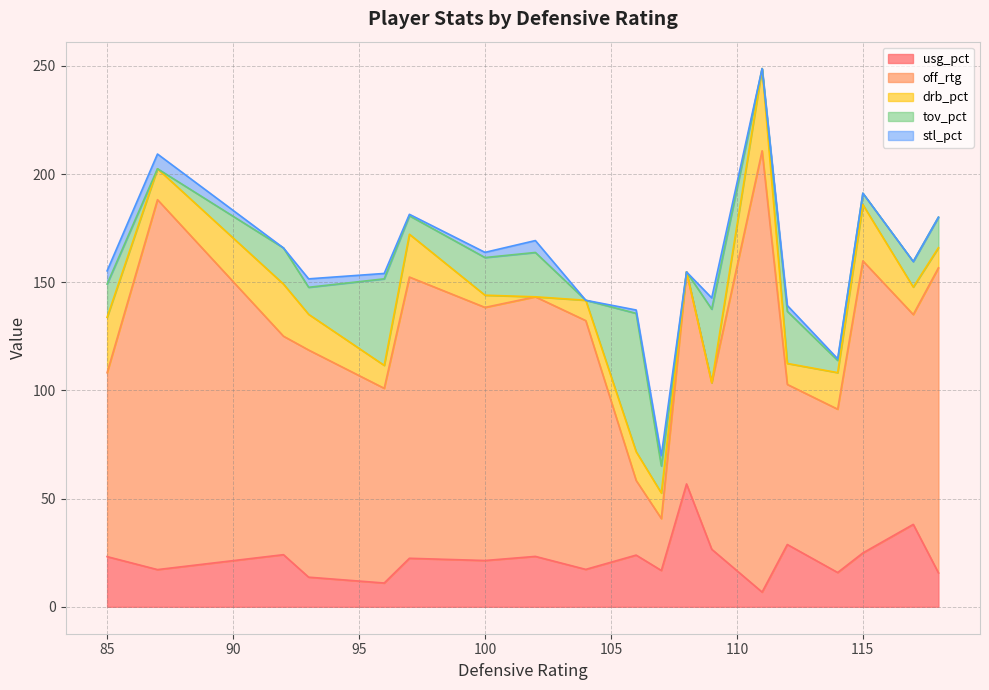

Rank the series by their maximum value, from lowest to highest.

stl_pct, drb_pct, usg_pct, tov_pct, off_rtg